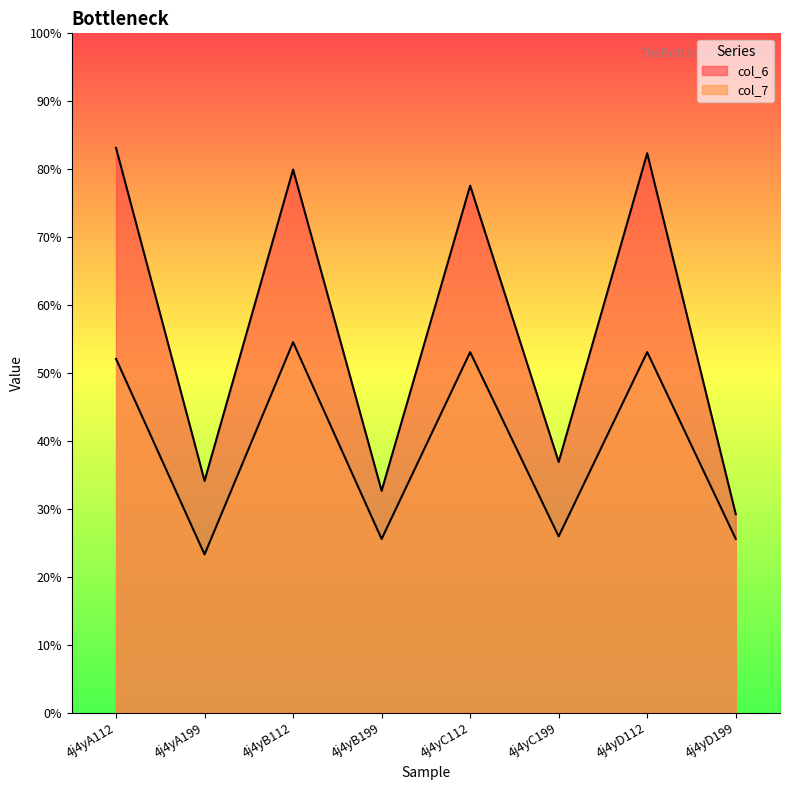

At which label is col_7 closest to 38?

4j4yC199